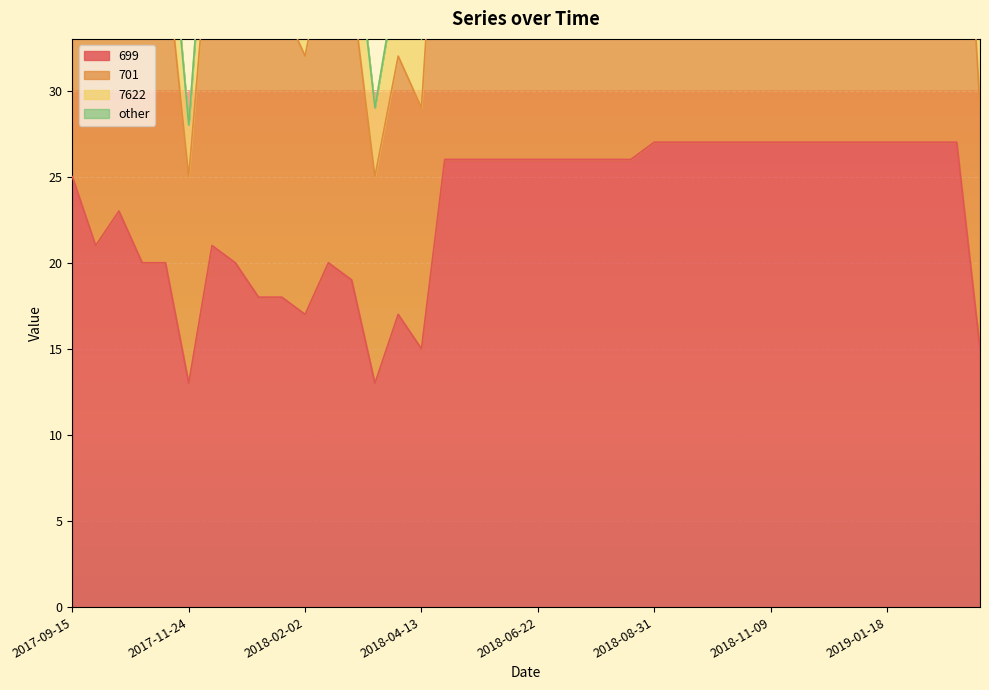

Does the chart display data point markers on the line(s)?

No